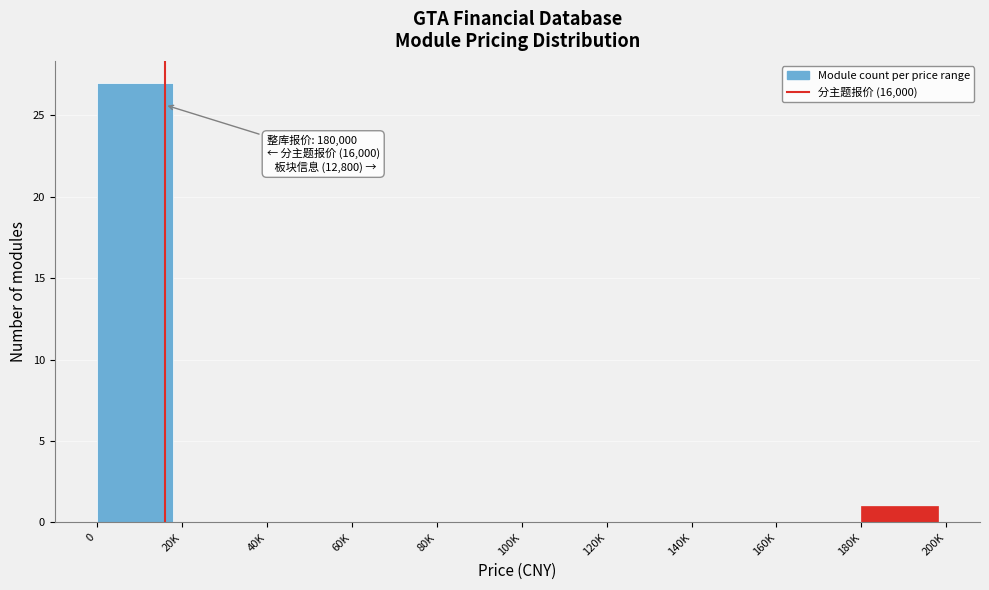

Reading left to right, list all the values displayed in this chart.

0=27	20K=0	40K=0	60K=0	80K=0	100K=0	120K=0	140K=0	160K=0	180K=1